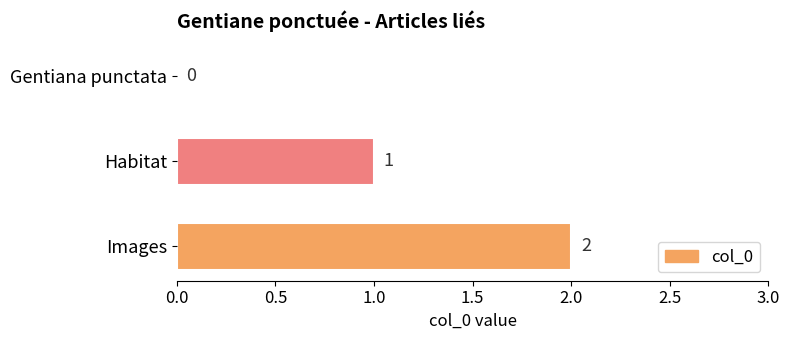

Is it true that the value at Habitat is 1?

True